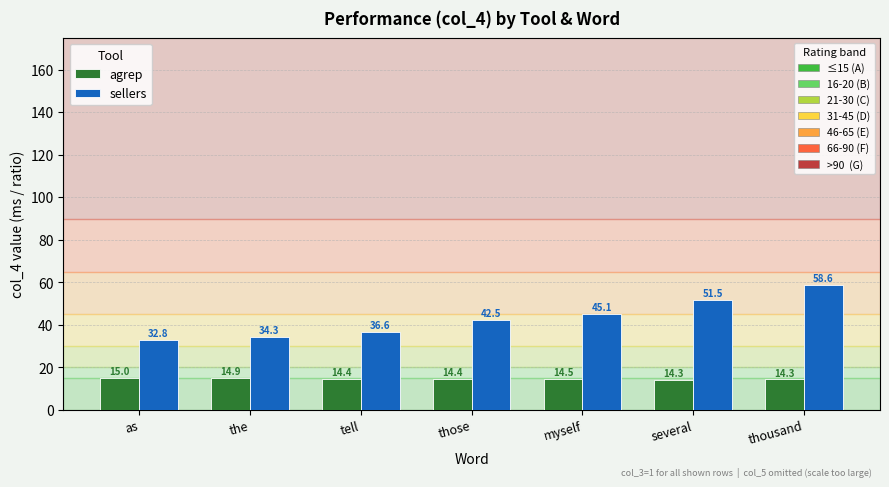

At which category is the sum across all series the highest?

thousand